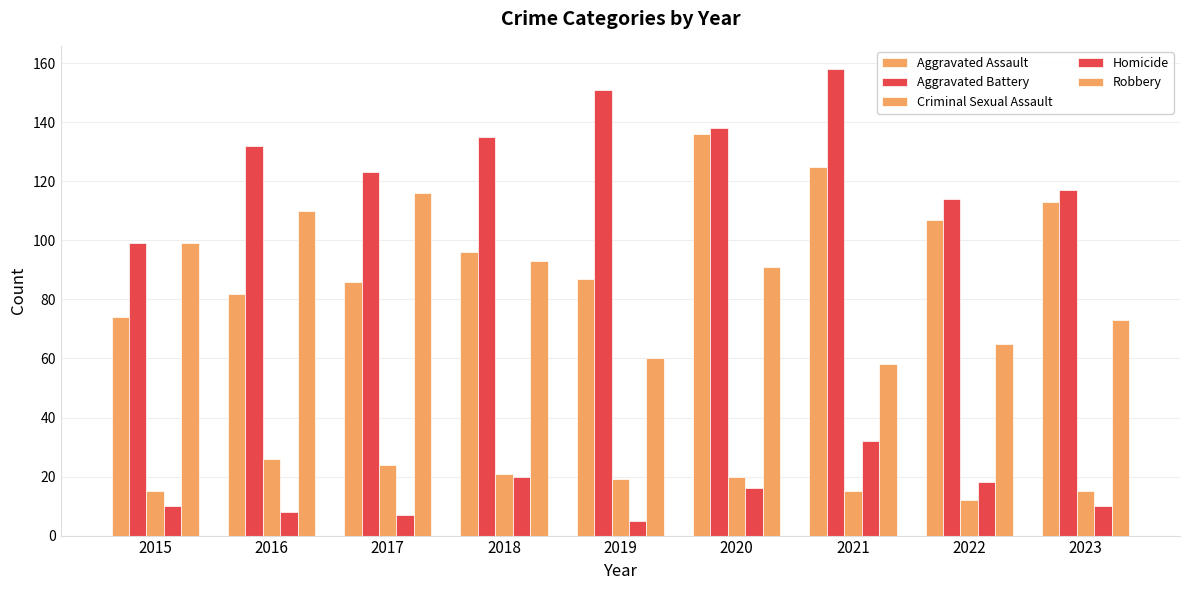

How many data points does each series have?

9